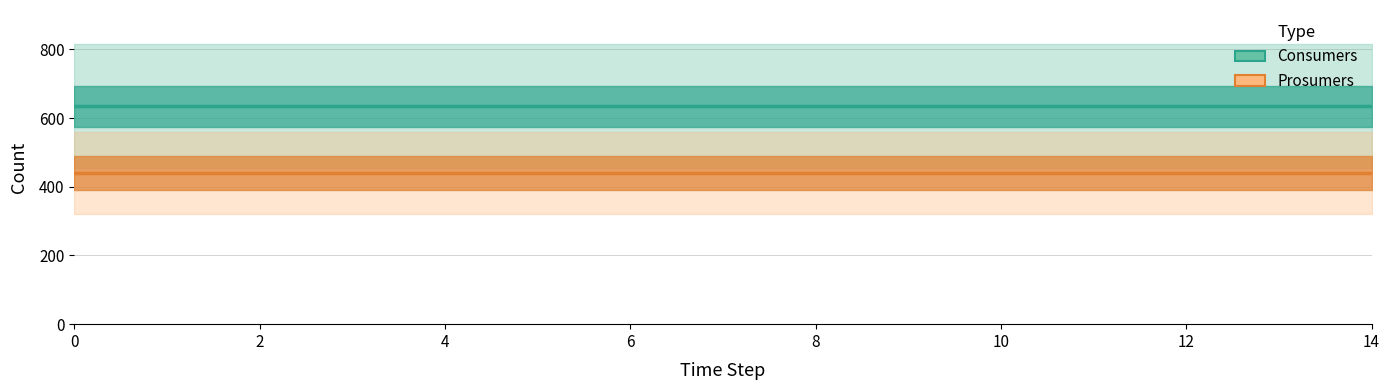

Reading right to left, transcribe all the data shown in this chart.

Consumers: 635	635	635	635	635	635	635	635	635	635	635	635	635	635	635
Prosumers: 440	440	440	440	440	440	440	440	440	440	440	440	440	440	440